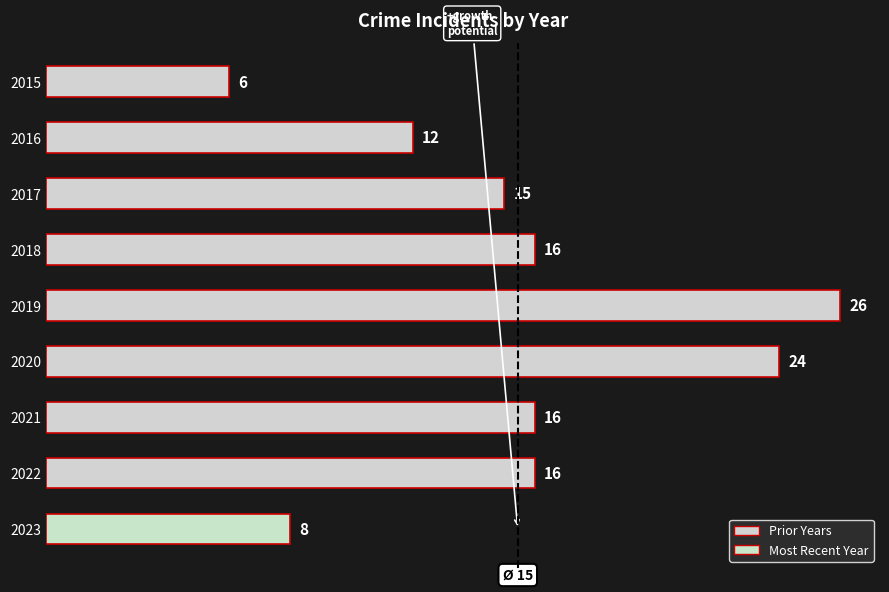

Which category has the highest value across all series?

2019